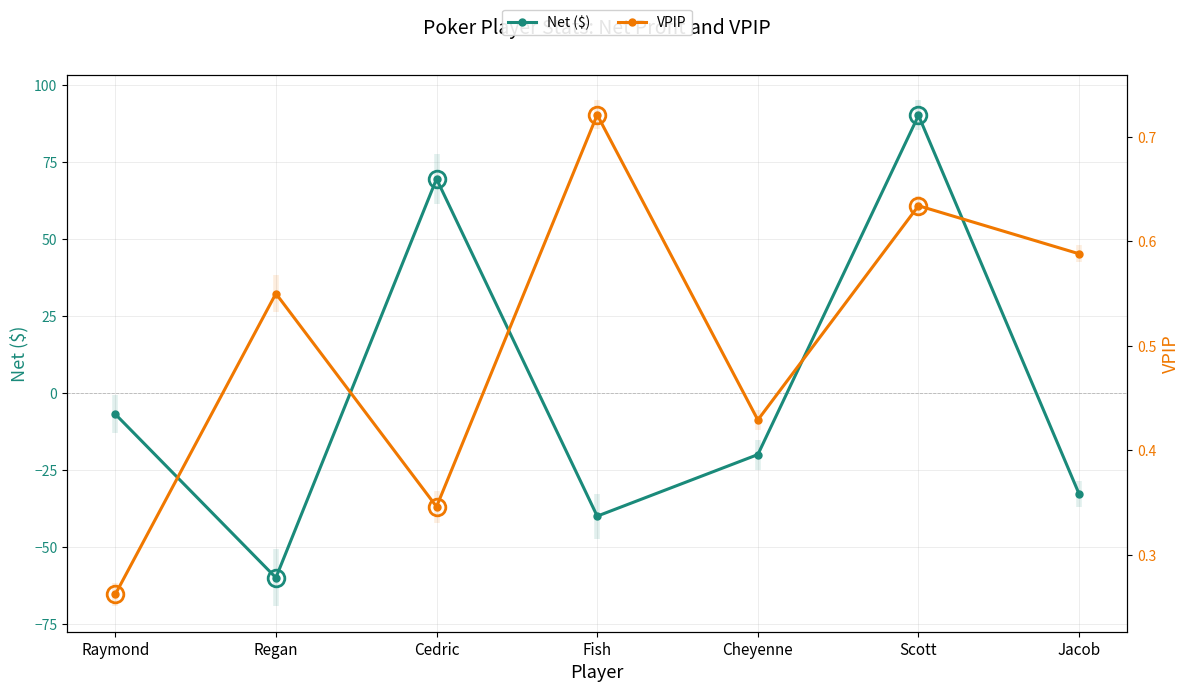

Rank the categories by VPIP value from highest to lowest.

Fish, Scott, Jacob, Regan, Cheyenne, Cedric, Raymond